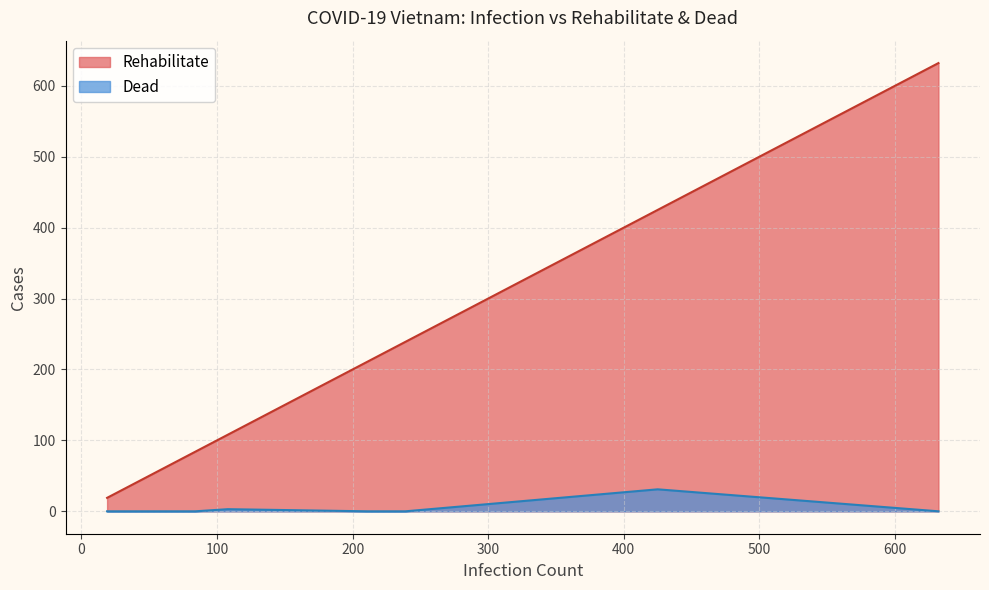

What is the difference between the maximum and second lowest values in the Rehabilitate series?

610